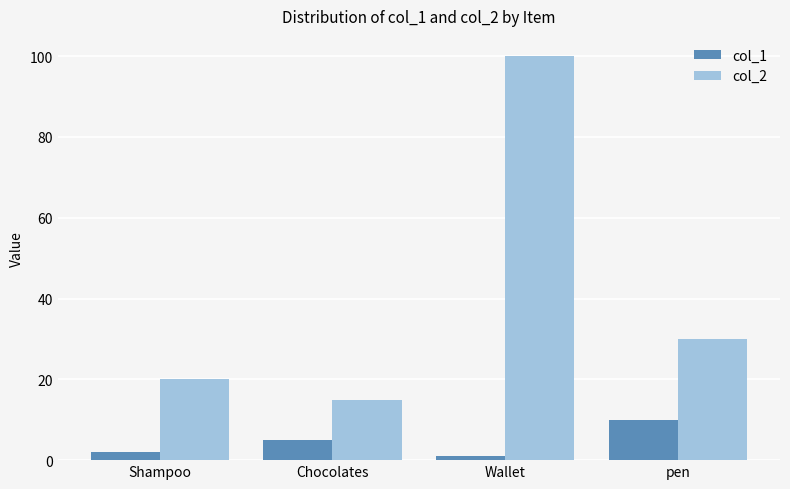

Rank the series by their maximum value, from lowest to highest.

col_1, col_2